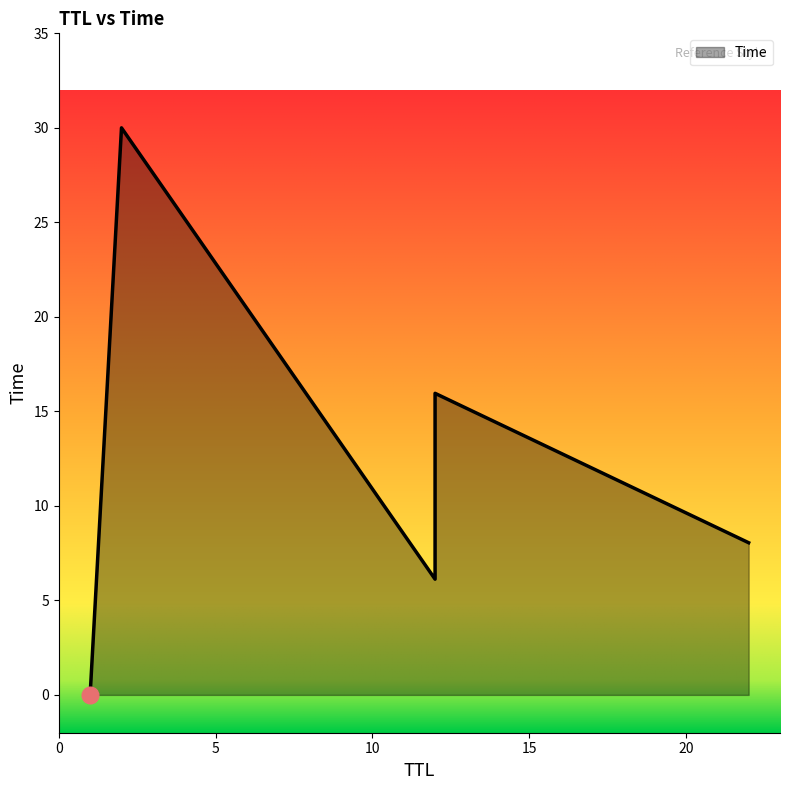

What is the change in value from 12 to 2?

+23.9